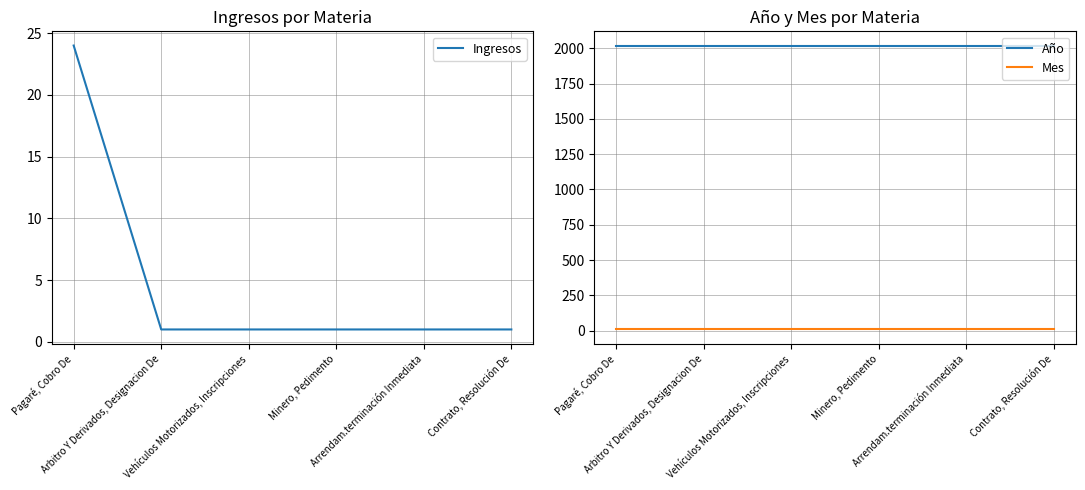

What is the smallest value displayed?

1